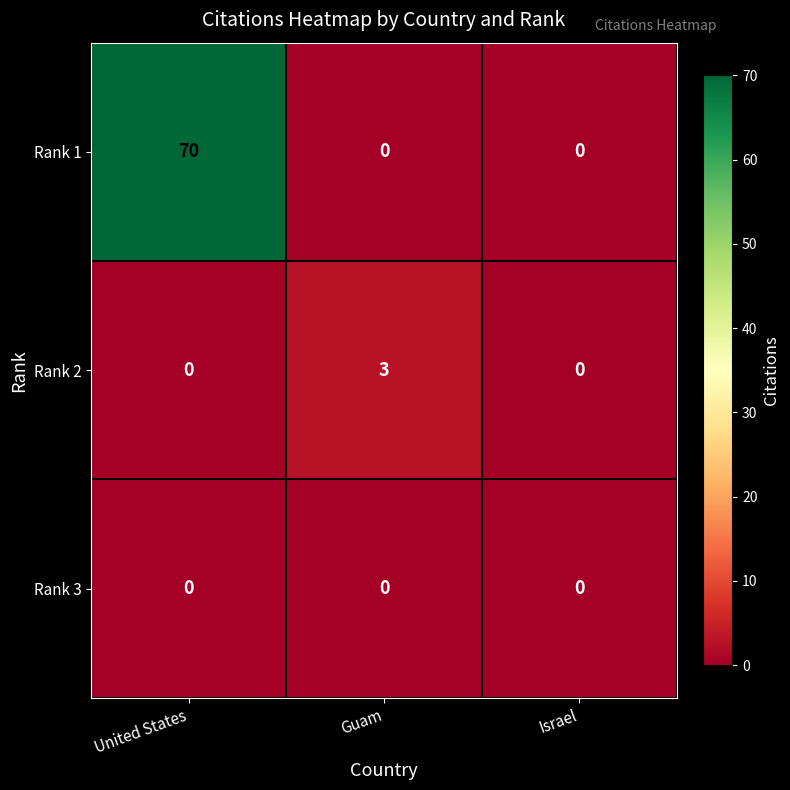

Reading left to right, transcribe all the data shown in this chart.

Rank 1: 70	0	0
Rank 2: 0	3	0
Rank 3: 0	0	0